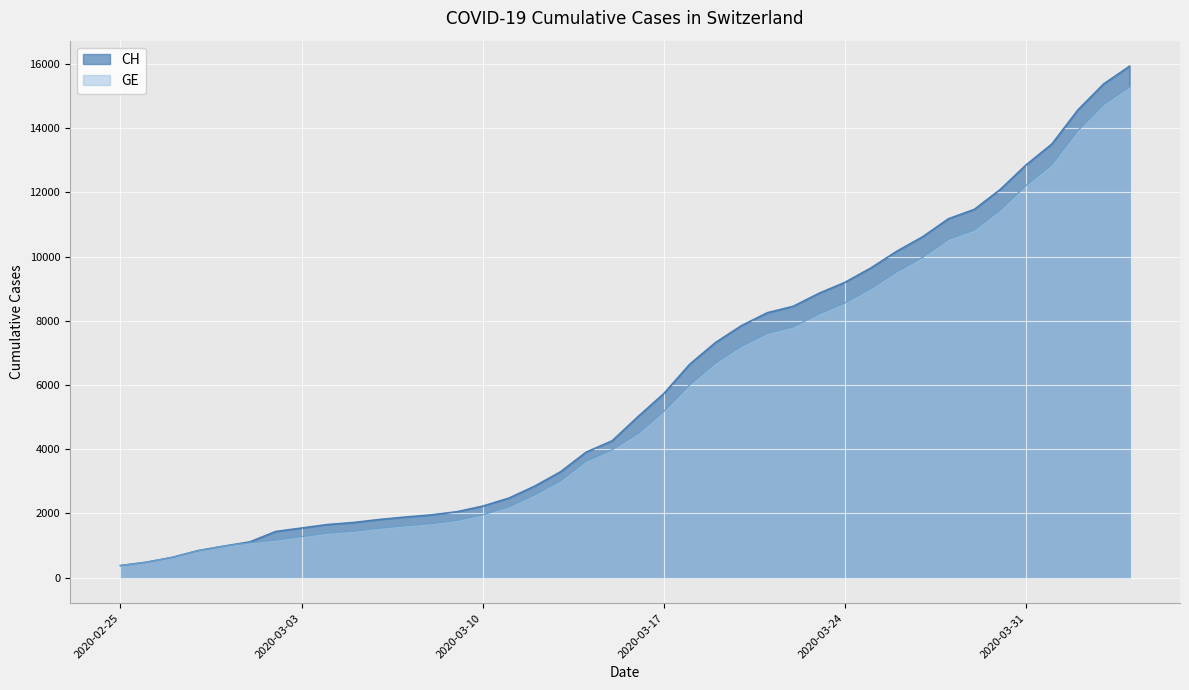

What is the minimum value for GE?

375